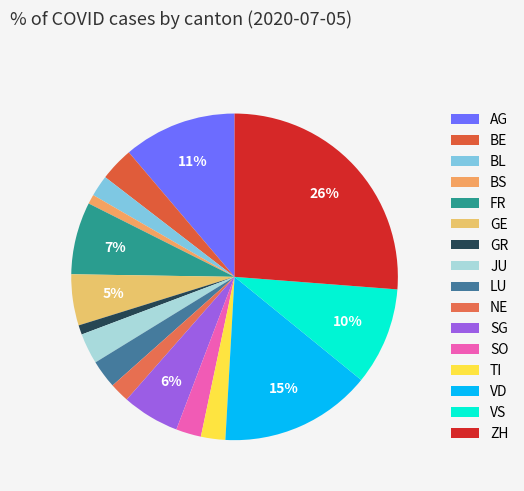

How many slices are in this pie chart?

16